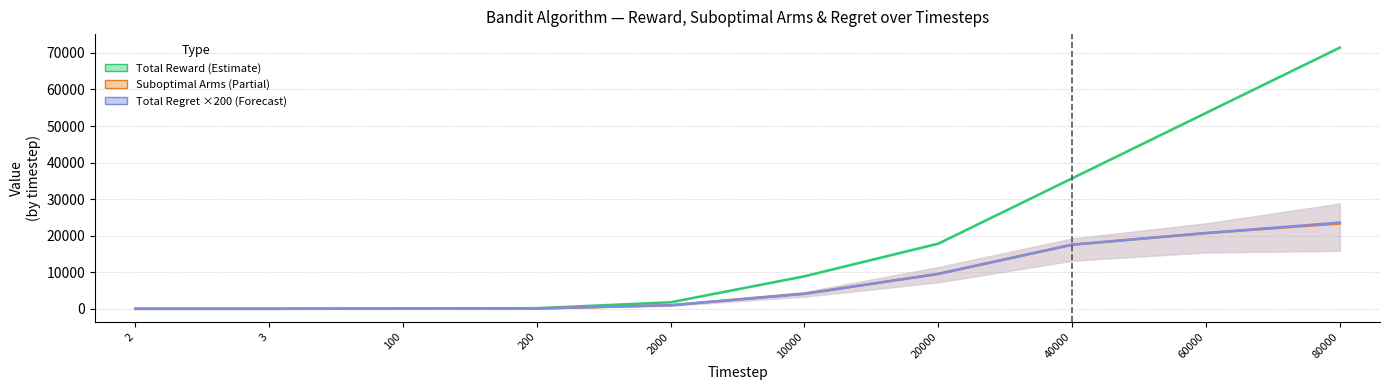

True or false: Suboptimal Arms (Partial) has more than 0 interior local peaks.

False